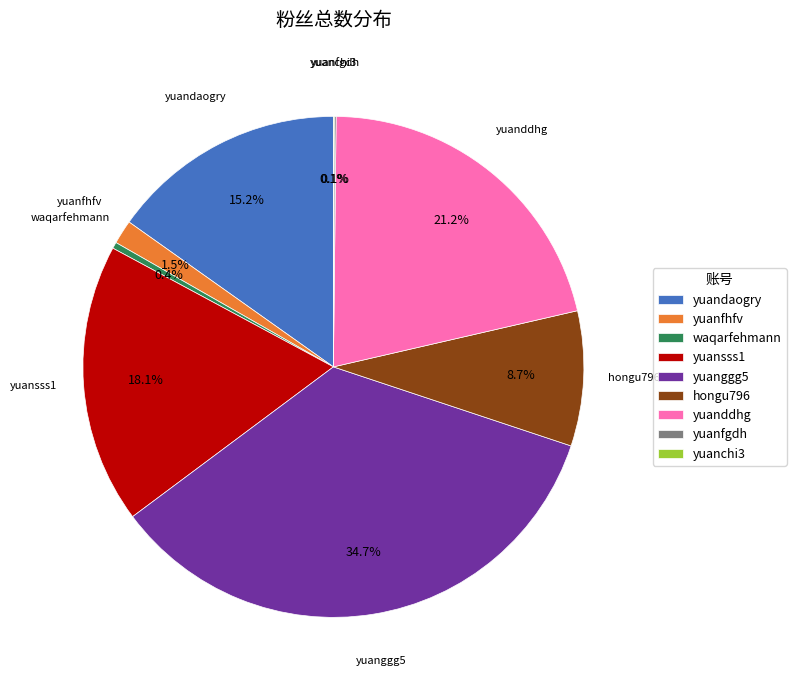

Which slice is the largest?

yuanggg5